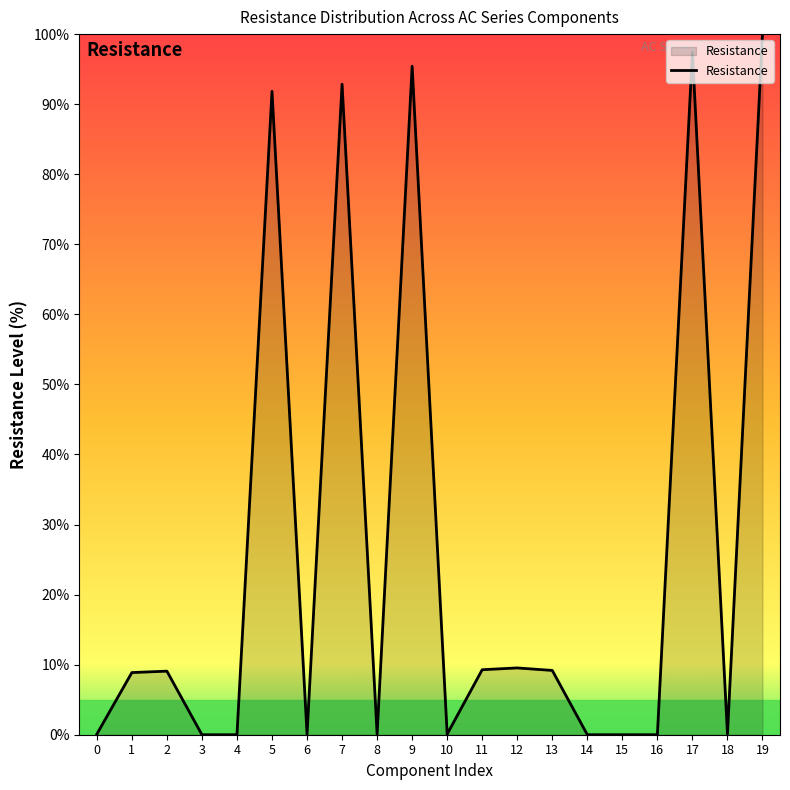

Read the value at 5.

91.8